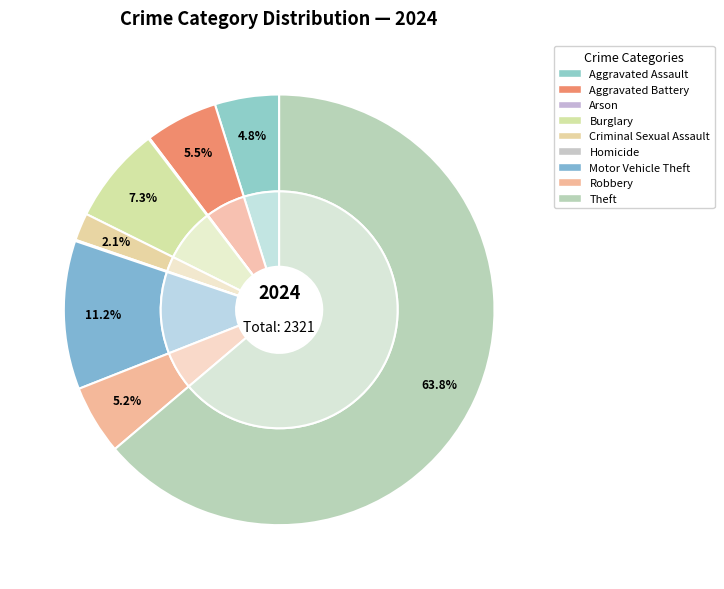

Rank the categories by value from highest to lowest.

Theft, Motor Vehicle Theft, Burglary, Aggravated Battery, Robbery, Aggravated Assault, Criminal Sexual Assault, Arson, Homicide